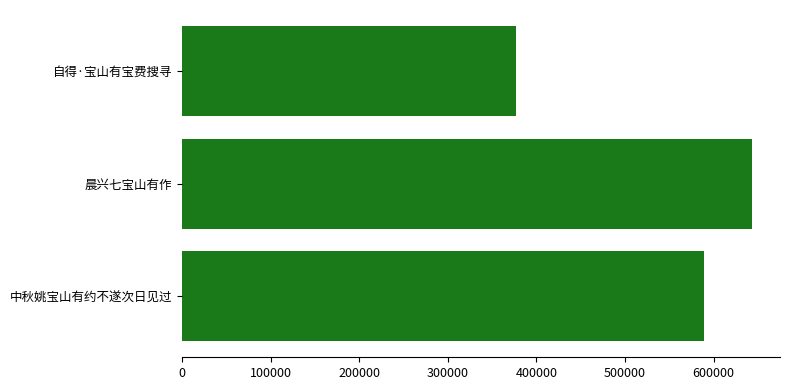

Reading bottom to top, transcribe all the data shown in this chart.

中秋姚宝山有约不遂次日见过=589646	晨兴七宝山有作=642893	自得·宝山有宝费搜寻=376687